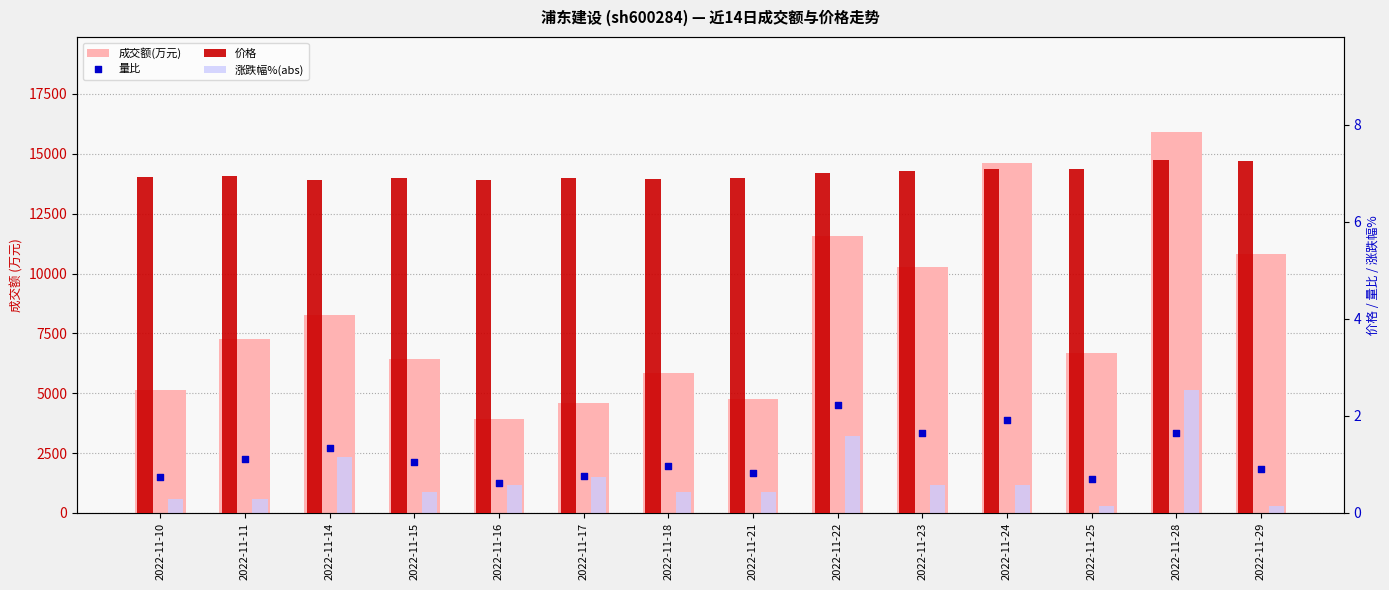

At which category is the sum across all series the highest?

2022-11-28